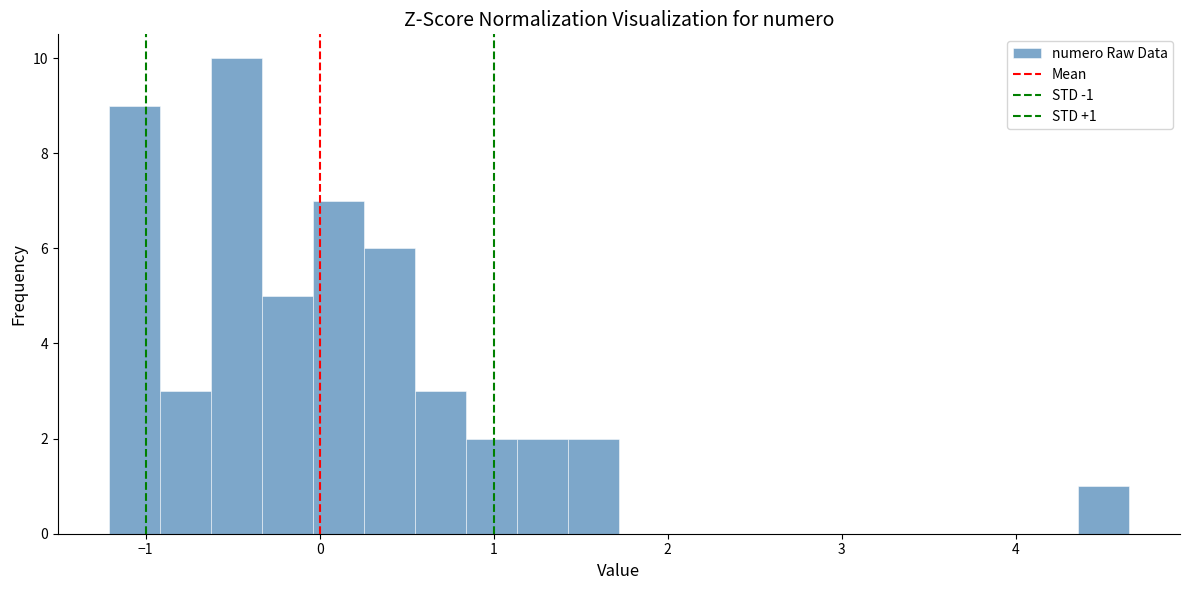

Around what value on the x-axis is the tallest bar? Give the approximate position of its centre, as read against the axis.

-0.5